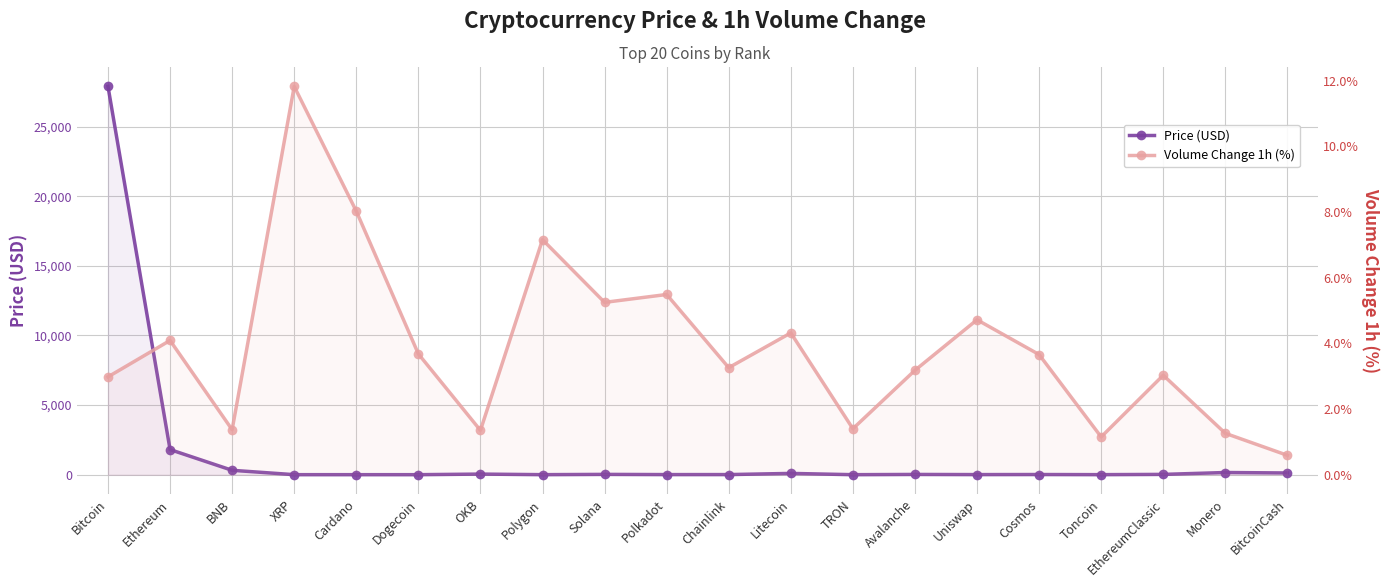

At which category is the sum across all series the highest?

Bitcoin